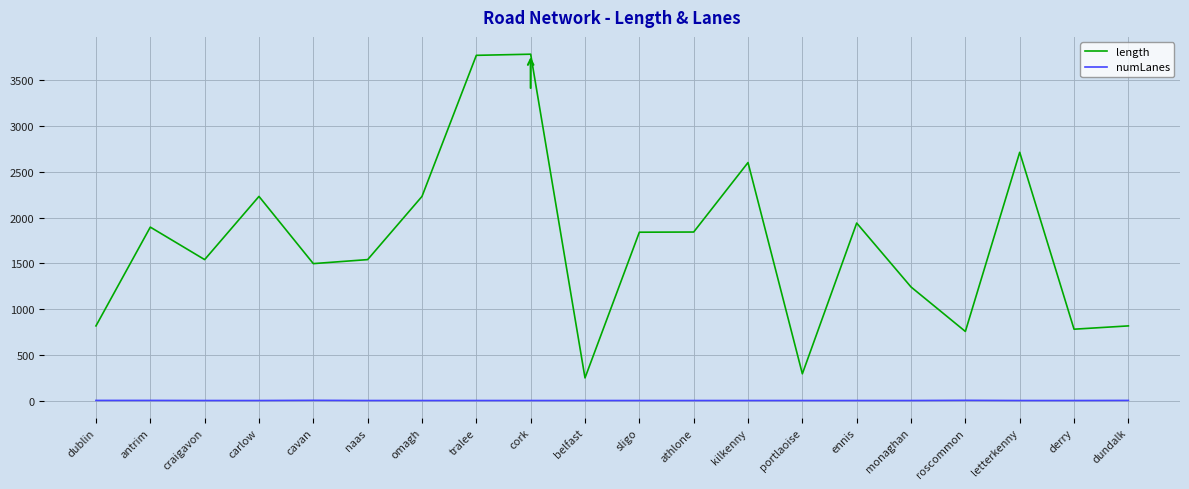

True or false: numLanes and length intersect in this chart.

False